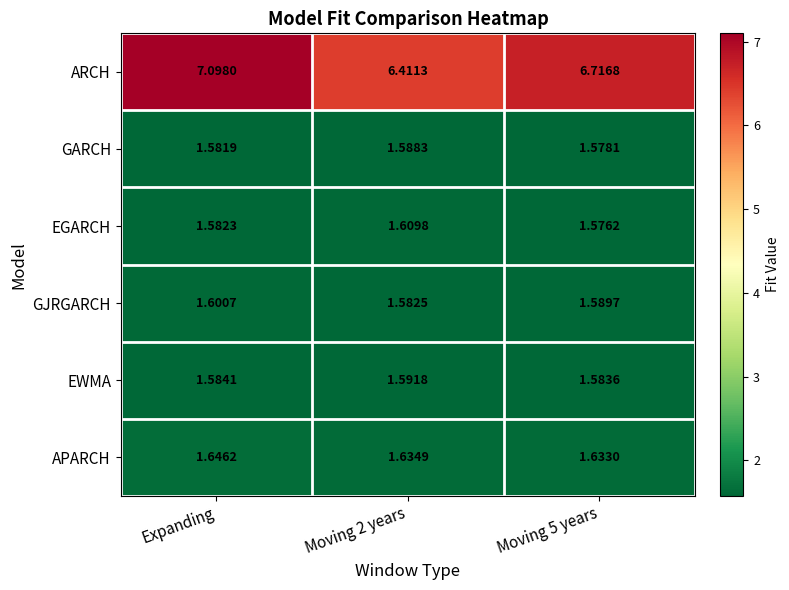

Rank the series by their maximum value, from highest to lowest.

ARCH, APARCH, EGARCH, GJRGARCH, EWMA, GARCH